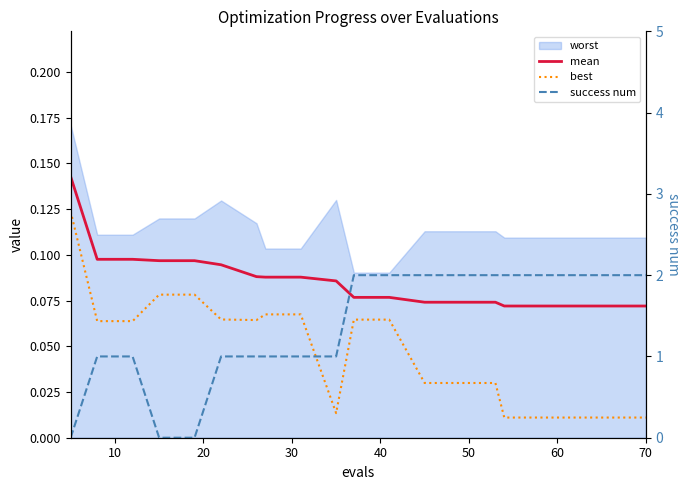

In best, how many points are lower than both neighbors (excluding endpoints)?

2